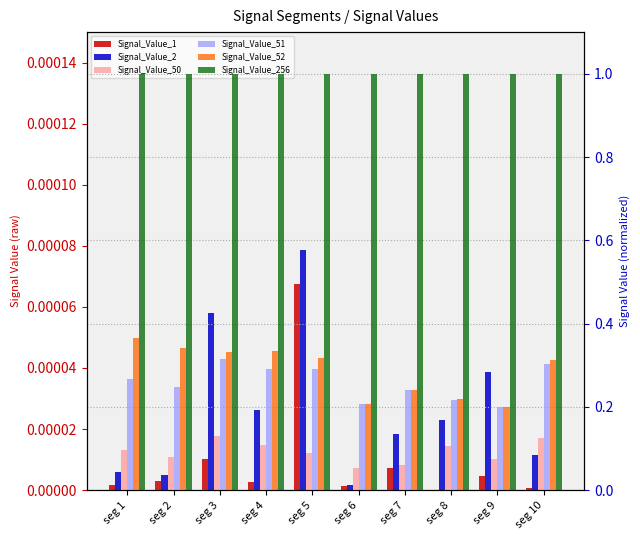

Reading left to right, list all the values displayed in this chart.

Signal_Value_1: 0.0	0.0	0.0	0.0	0.0	0.0	0.0	0.0	0.0	0.0
Signal_Value_2: 0.0	0.0	0.0	0.0	0.0	0.0	0.0	0.0	0.0	0.0
Signal_Value_50: 0.1	0.1	0.1	0.1	0.1	0.1	0.1	0.1	0.1	0.1
Signal_Value_51: 0.3	0.2	0.3	0.3	0.3	0.2	0.2	0.2	0.2	0.3
Signal_Value_52: 0.4	0.3	0.3	0.3	0.3	0.2	0.2	0.2	0.2	0.3
Signal_Value_256: 1.0	1.0	1.0	1.0	1.0	1.0	1.0	1.0	1.0	1.0